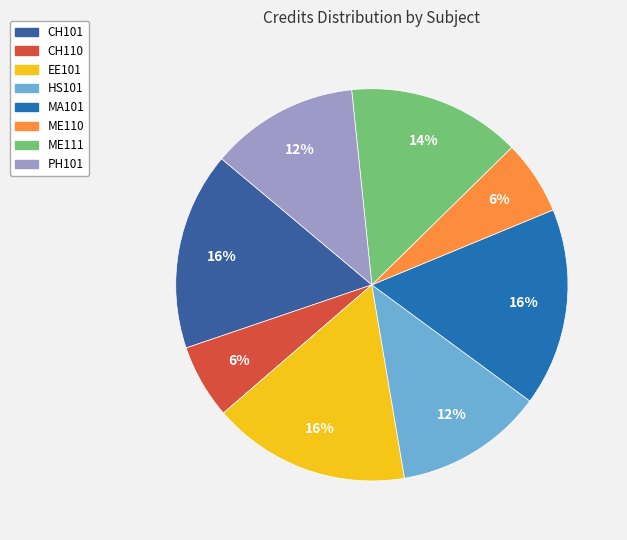

What percentage is NOT represented by HS101?

87.8%